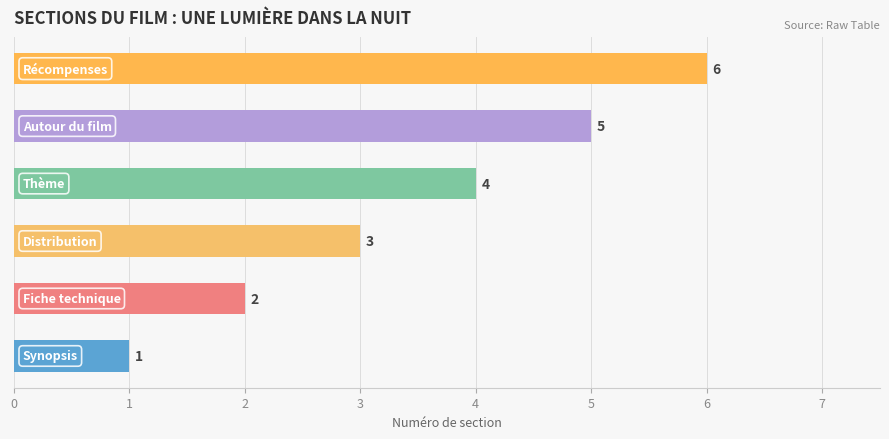

Does the chart contain stacked bars?

No